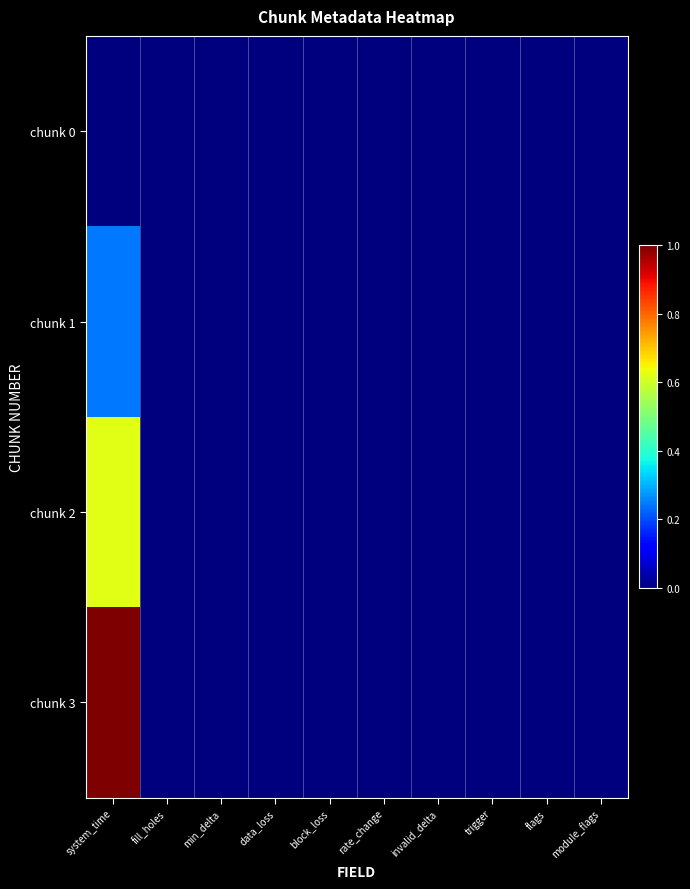

Reading right to left, list all the values displayed in this chart.

chunk 0: module_flags=0.0	flags=0.0	trigger=0.0	invalid_delta=0.0	rate_change=0.0	block_loss=0.0	data_loss=0.0	min_delta=0.0	fill_holes=0.0	system_time=0.0
chunk 1: module_flags=0.0	flags=0.0	trigger=0.0	invalid_delta=0.0	rate_change=0.0	block_loss=0.0	data_loss=0.0	min_delta=0.0	fill_holes=0.0	system_time=0.2
chunk 2: module_flags=0.0	flags=0.0	trigger=0.0	invalid_delta=0.0	rate_change=0.0	block_loss=0.0	data_loss=0.0	min_delta=0.0	fill_holes=0.0	system_time=0.6
chunk 3: module_flags=0.0	flags=0.0	trigger=0.0	invalid_delta=0.0	rate_change=0.0	block_loss=0.0	data_loss=0.0	min_delta=0.0	fill_holes=0.0	system_time=1.0